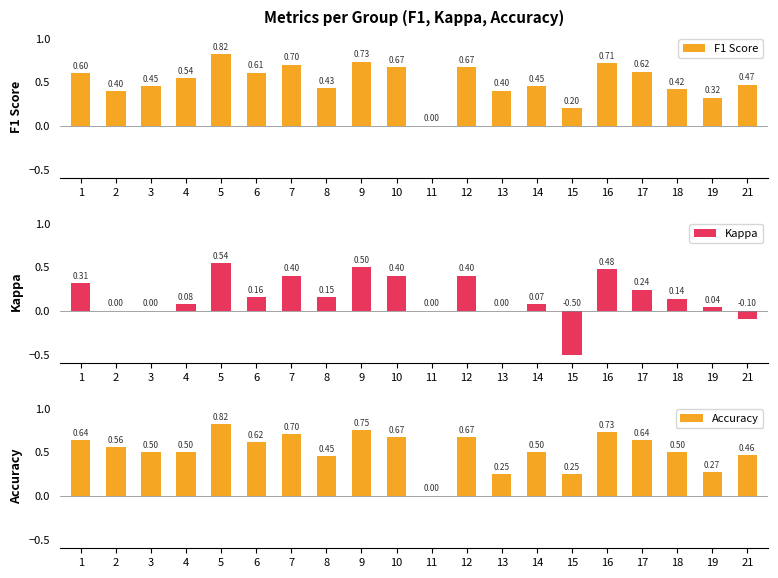

What is the value of the Accuracy bar at the 16th from the left?

0.7